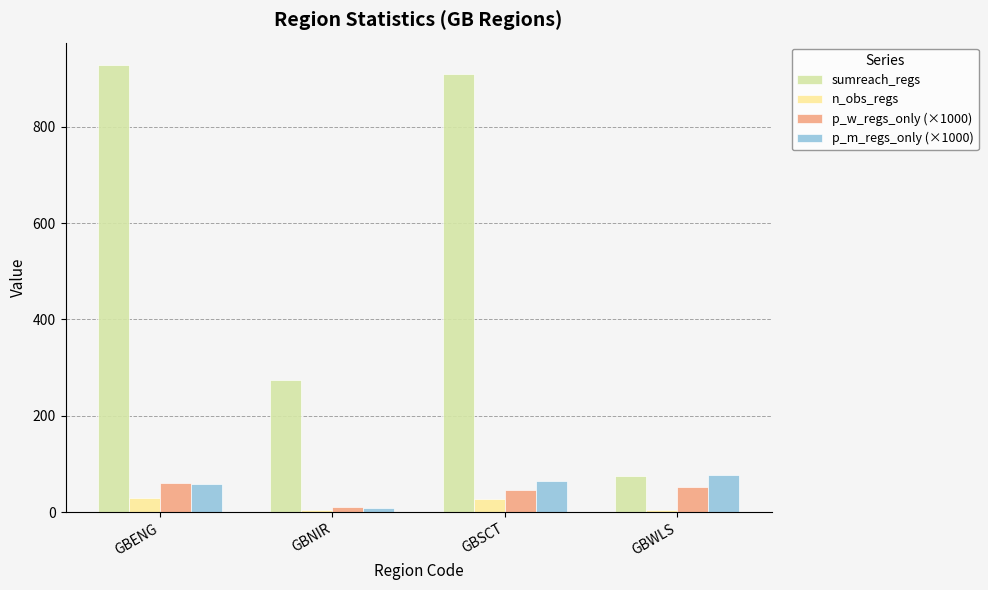

The p_w_regs_only (×1000) series shows 19.7 at GBENG. True or false?

False